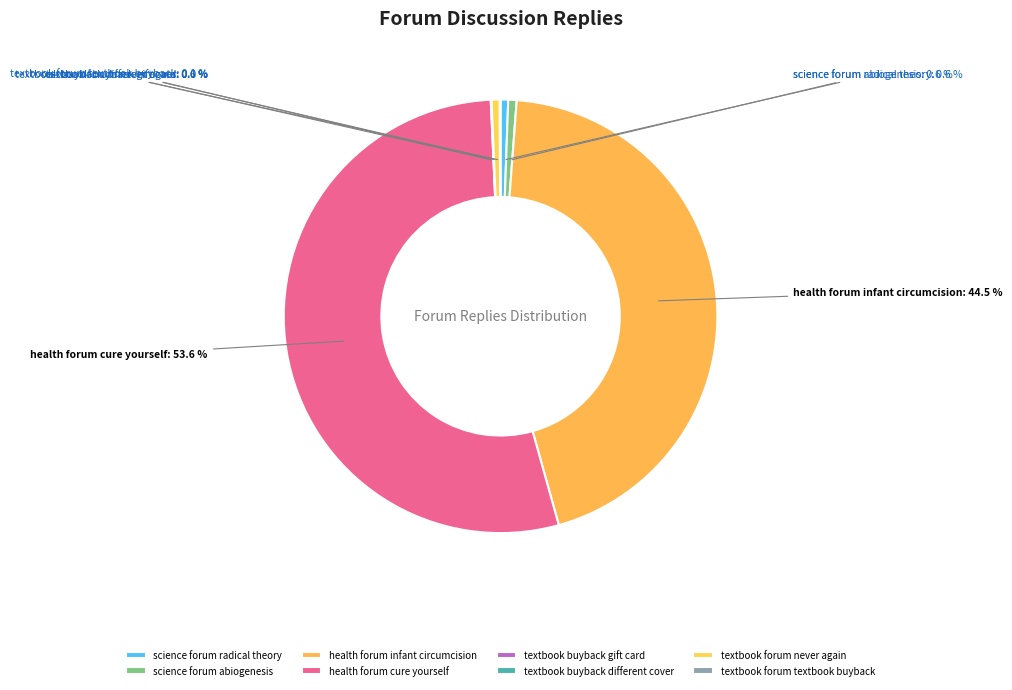

To the nearest percent, what is the difference between the largest and smallest slice percentages?

54%